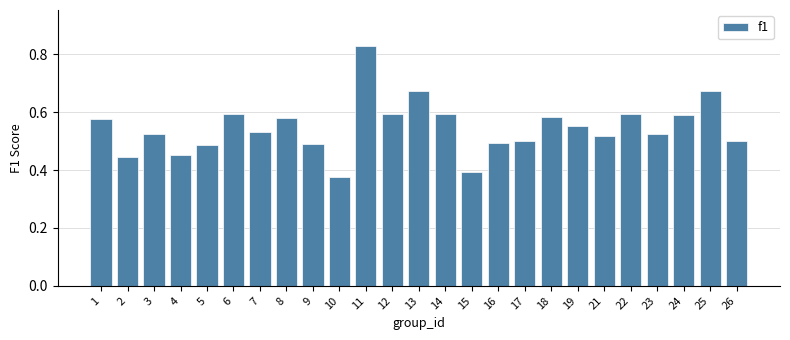

Which label corresponds to the largest value in the chart?

11